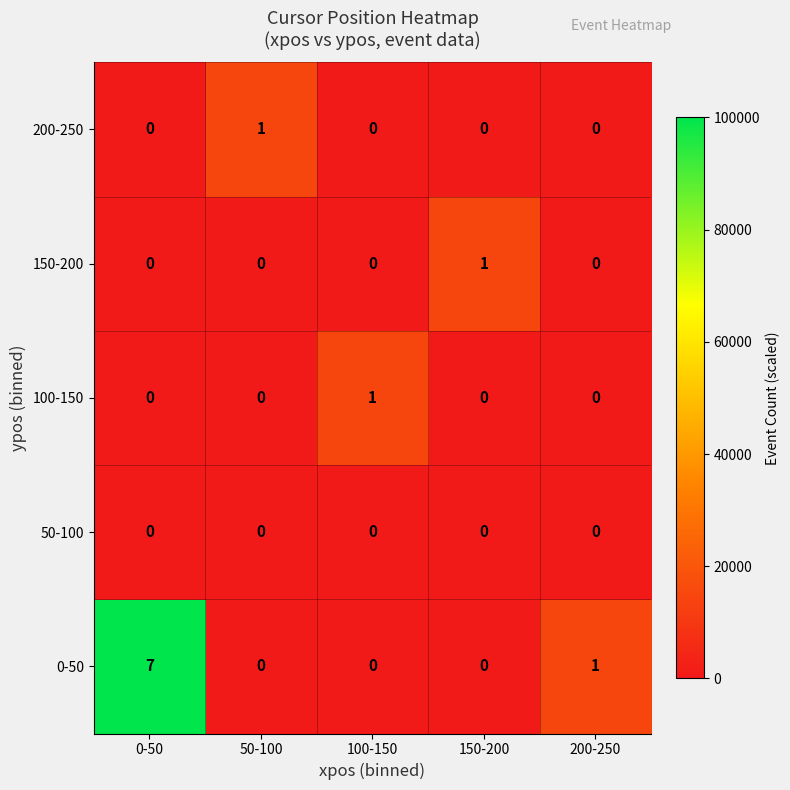

Which series has the largest total across all categories?

0-50